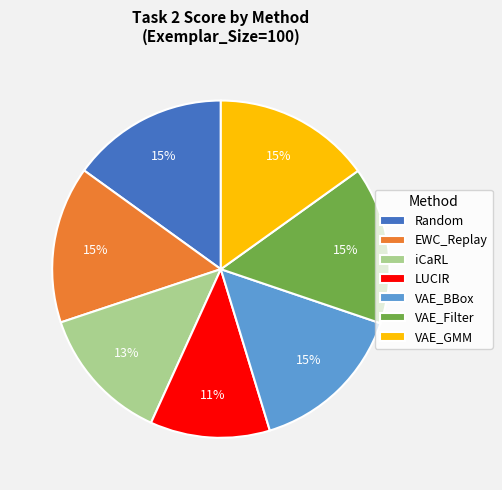

Does iCaRL represent more than half of the total?

No